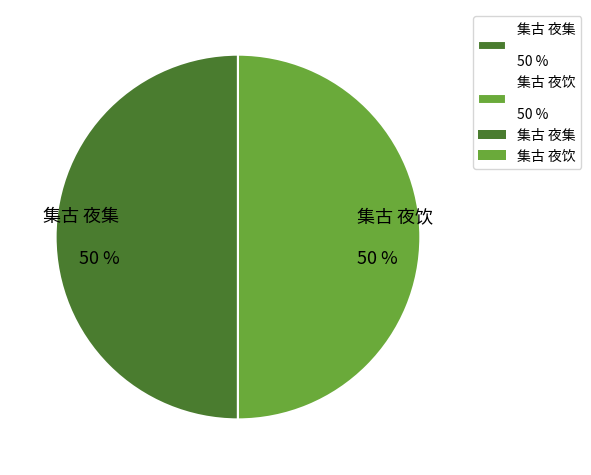

The 集古 夜饮 slice represents 40% of the pie. True or false?

False